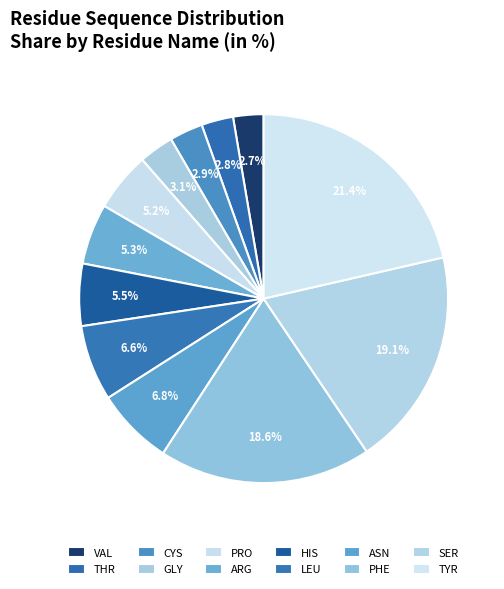

How many segments does this pie chart have?

12